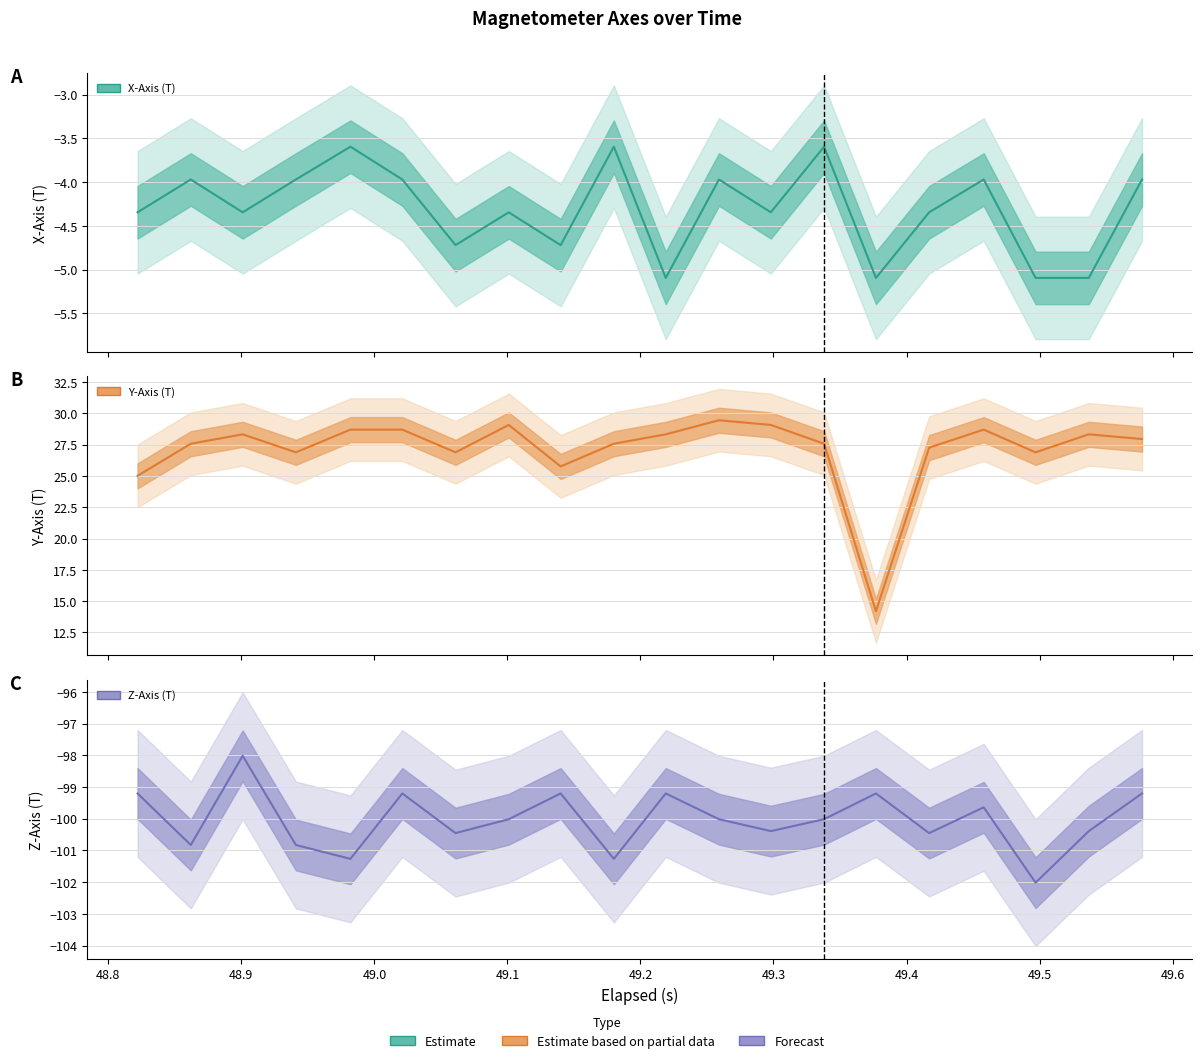

True or false: Z-Axis (T) and X-Axis (T) cross at least once.

False